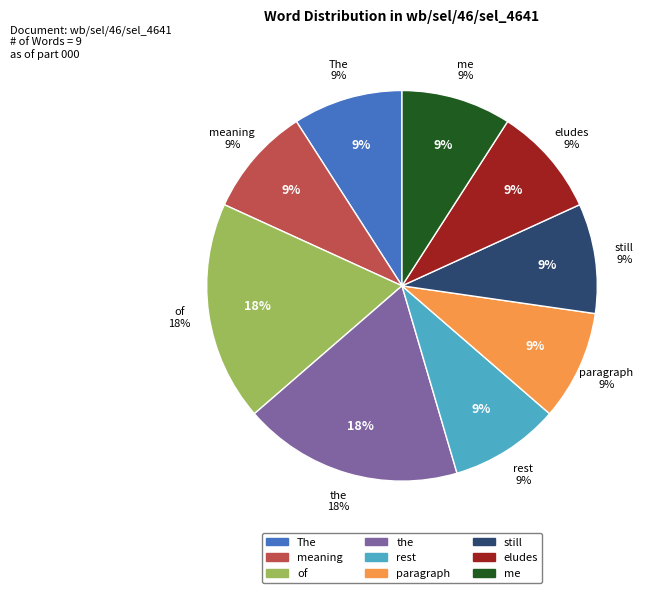

Does eludes account for over 50% of the chart?

No